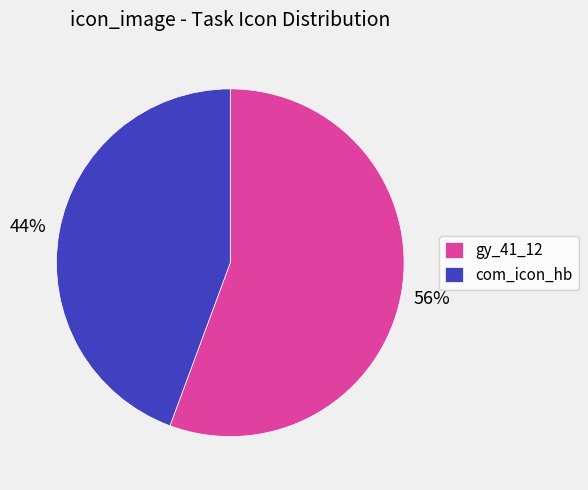

Is it true that gy_41_12 is 56% of the pie?

True